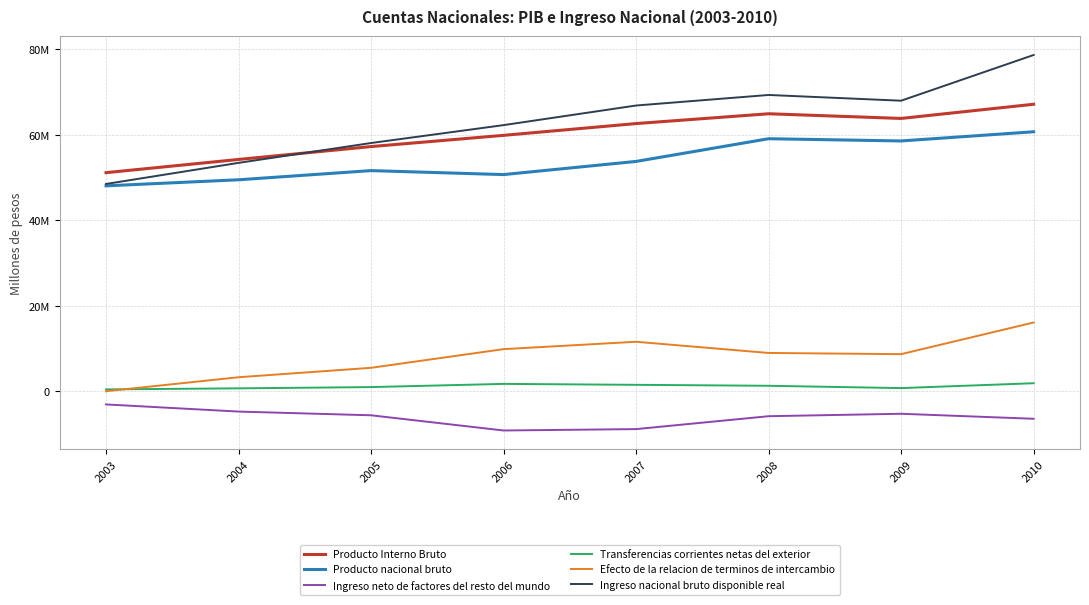

Rank the series by their maximum value, from lowest to highest.

Ingreso neto de factores del resto del mundo, Transferencias corrientes netas del exterior, Efecto de la relacion de terminos de intercambio, Producto nacional bruto, Producto Interno Bruto, Ingreso nacional bruto disponible real